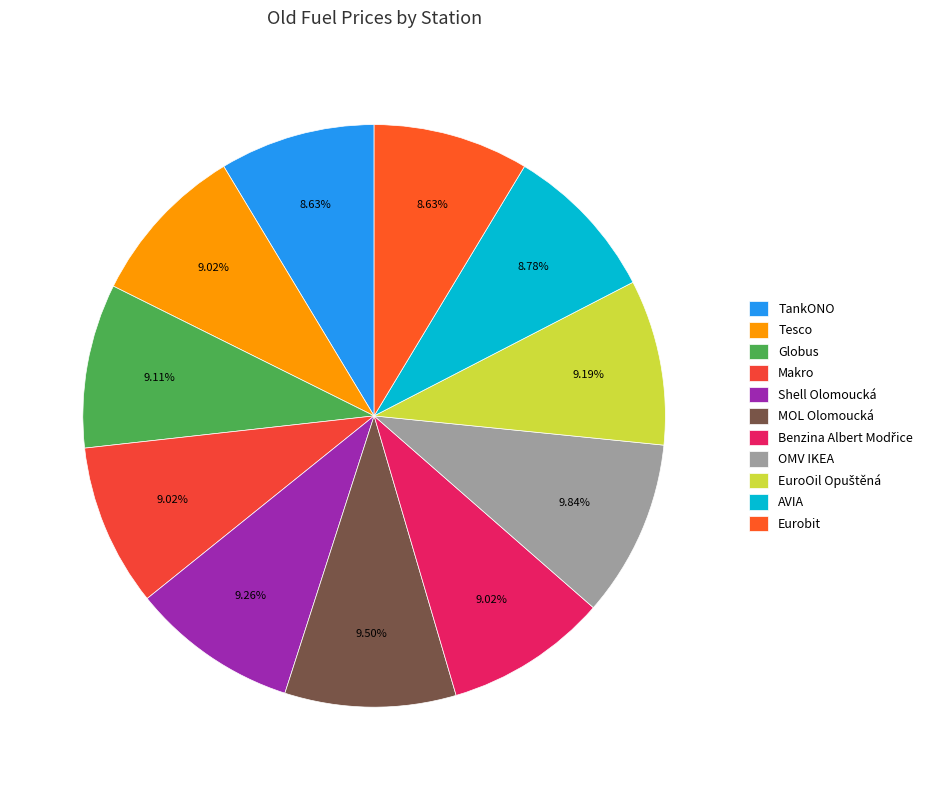

Count the number of slices in the pie.

11